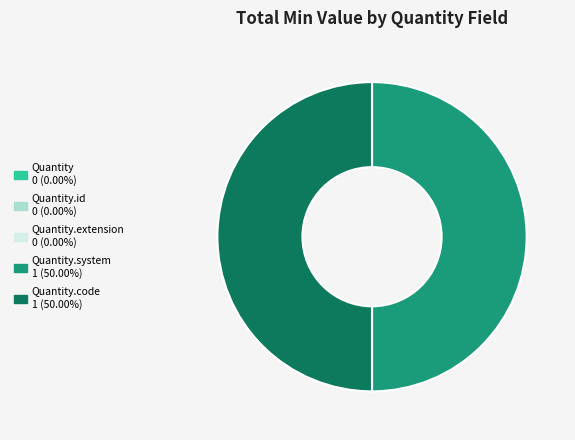

Rank the categories by value from highest to lowest.

Quantity.system, Quantity.code, Quantity, Quantity.id, Quantity.extension